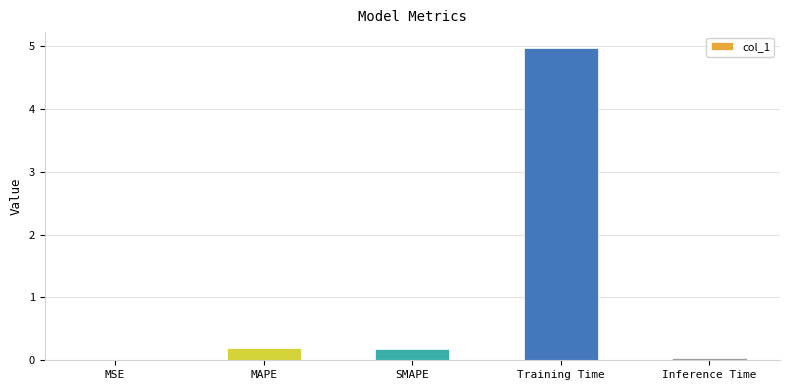

Between Inference Time and SMAPE, which is larger?

SMAPE